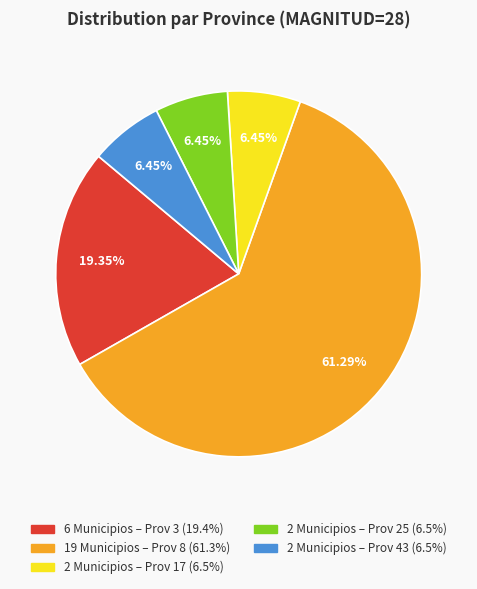

Is there a majority slice in this chart?

Yes